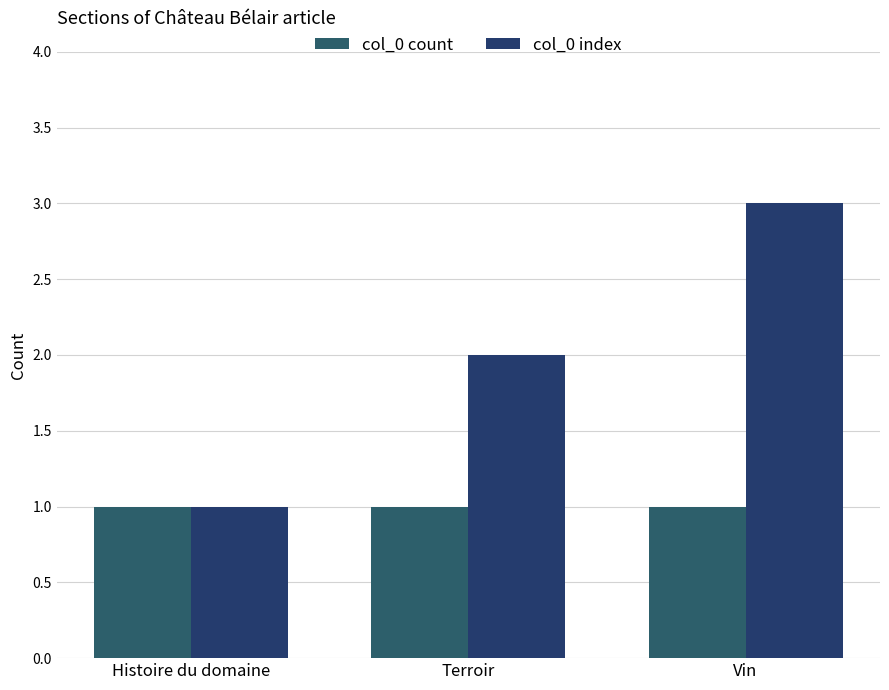

At which category is the sum across all series the highest?

Vin